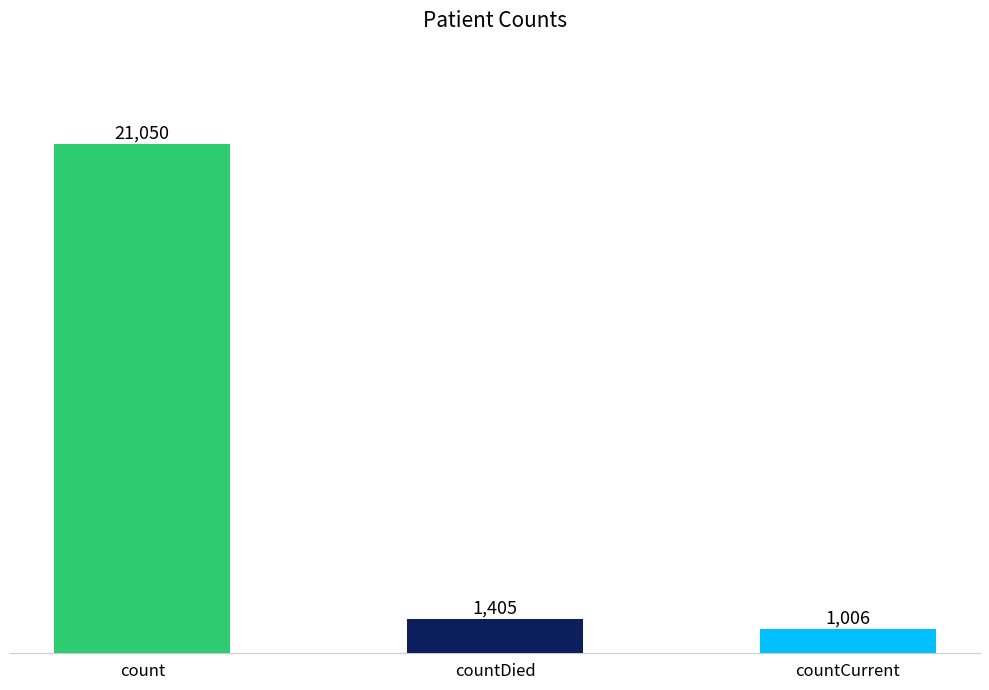

The chart shows a value of 14388 at count. True or false?

False